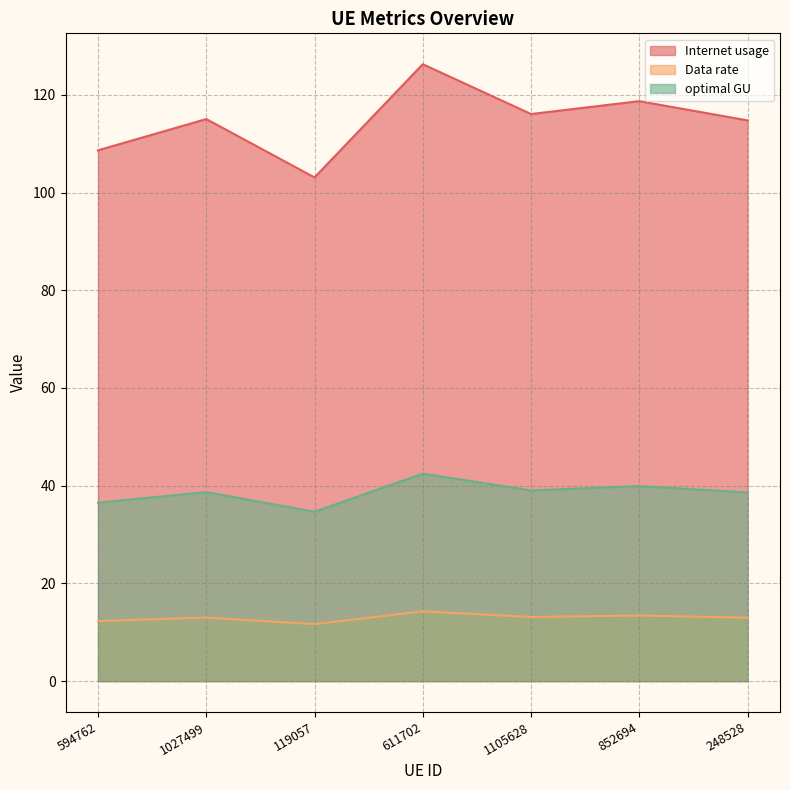

Does the chart have visible grid lines?

Yes